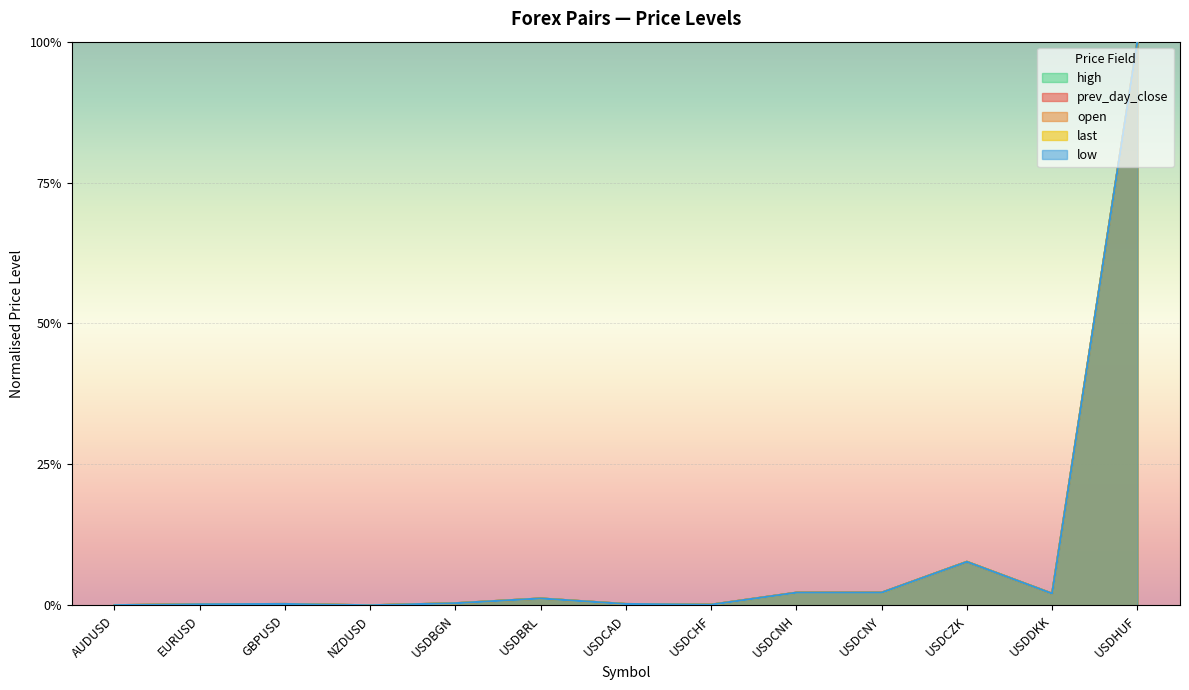

Where is the first local maximum for last?

GBPUSD